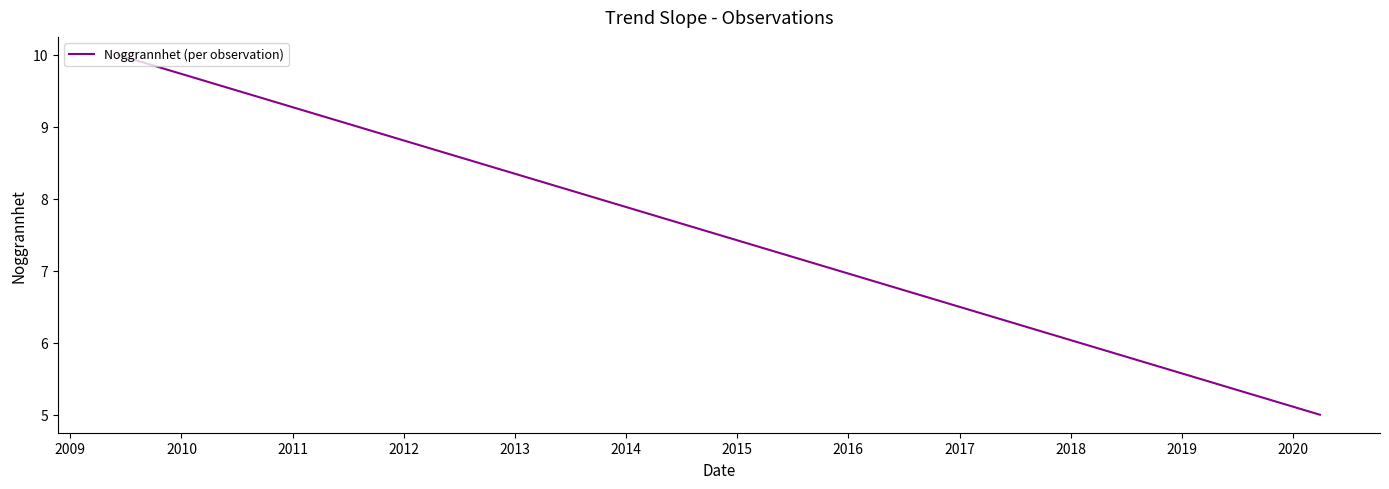

What is the value of the 1st point from the left?

10